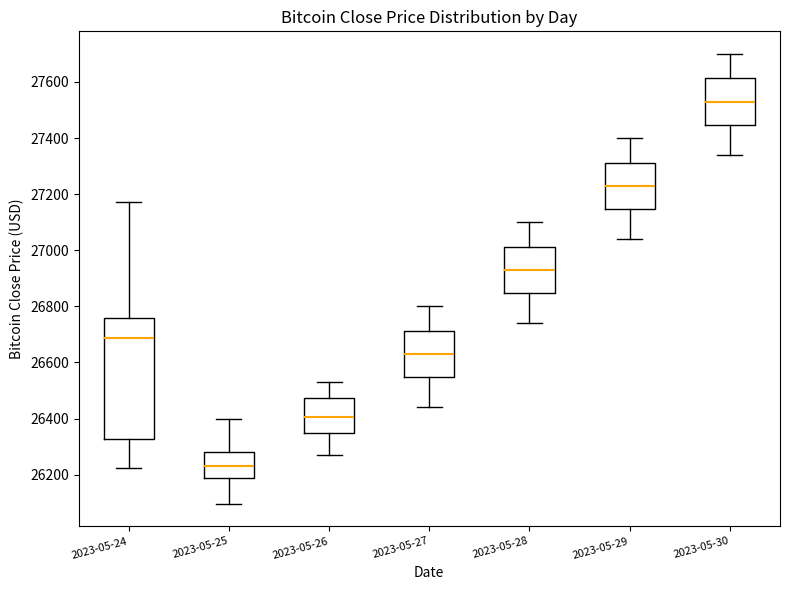

Where is the lower edge of the box for 2023-05-28 on the y-axis? The values are not printed on the chart, so give them approximately, as read against the axis.

26840